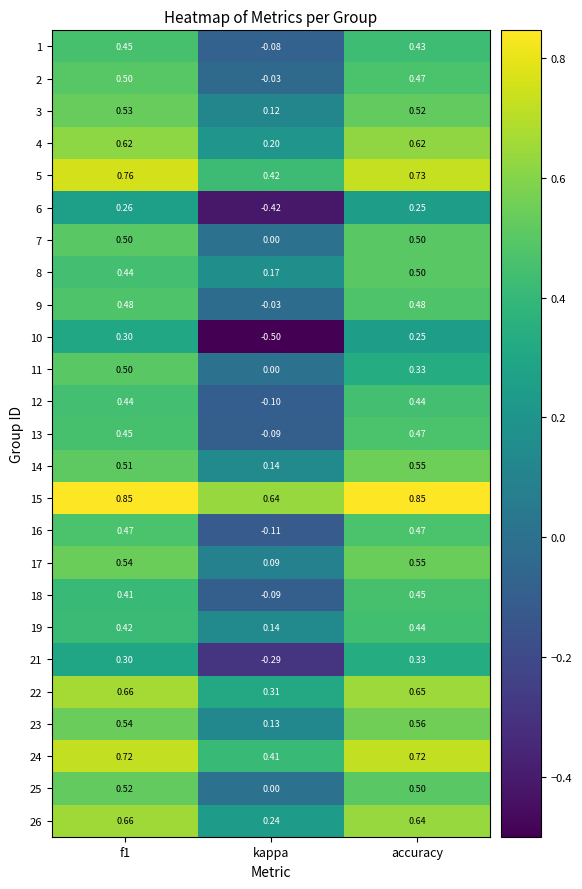

Is the value of 24 at kappa greater than the value of 8 at kappa?

Yes